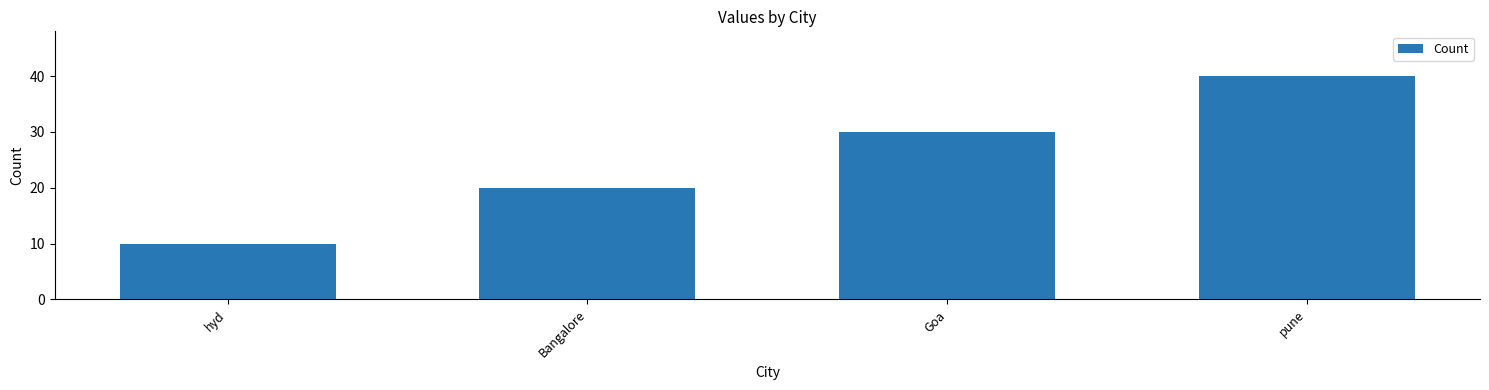

Count the number of categories in the chart.

4